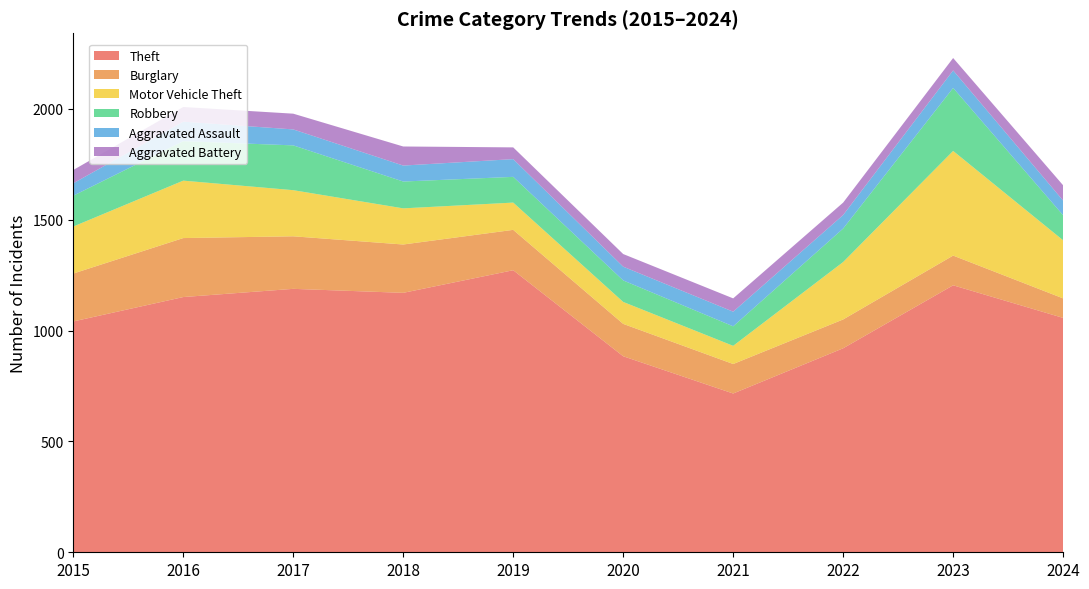

Reading right to left, what are all the values shown in this chart?

Theft: 2024=1057	2023=1204	2022=920	2021=716	2020=884	2019=1272	2018=1170	2017=1188	2016=1151	2015=1041
Burglary: 2024=88	2023=134	2022=130	2021=133	2020=146	2019=182	2018=218	2017=237	2016=266	2015=216
Motor Vehicle Theft: 2024=262	2023=472	2022=259	2021=82	2020=99	2019=123	2018=163	2017=208	2016=259	2015=212
Robbery: 2024=113	2023=284	2022=151	2021=88	2020=97	2019=116	2018=121	2017=202	2016=178	2015=139
Aggravated Assault: 2024=66	2023=79	2022=61	2021=66	2020=62	2019=80	2018=72	2017=72	2016=88	2015=56
Aggravated Battery: 2024=69	2023=56	2022=56	2021=60	2020=57	2019=53	2018=86	2017=71	2016=66	2015=60